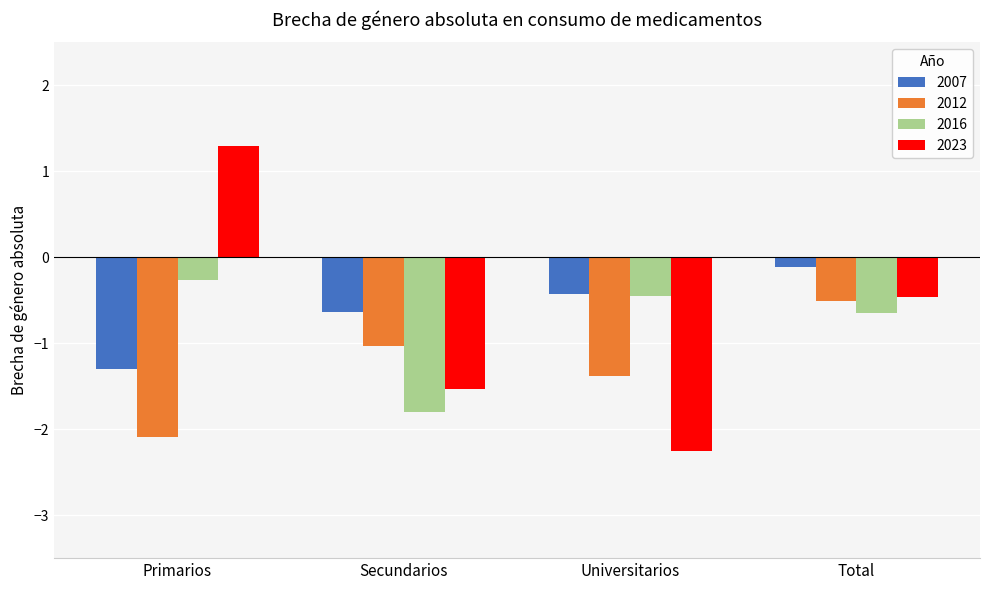

Are the bars horizontal?

No